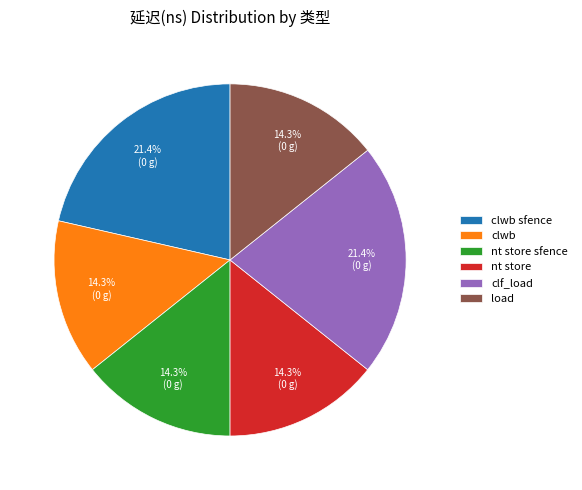

What is the total percentage of nt store sfence and load?

28.6%